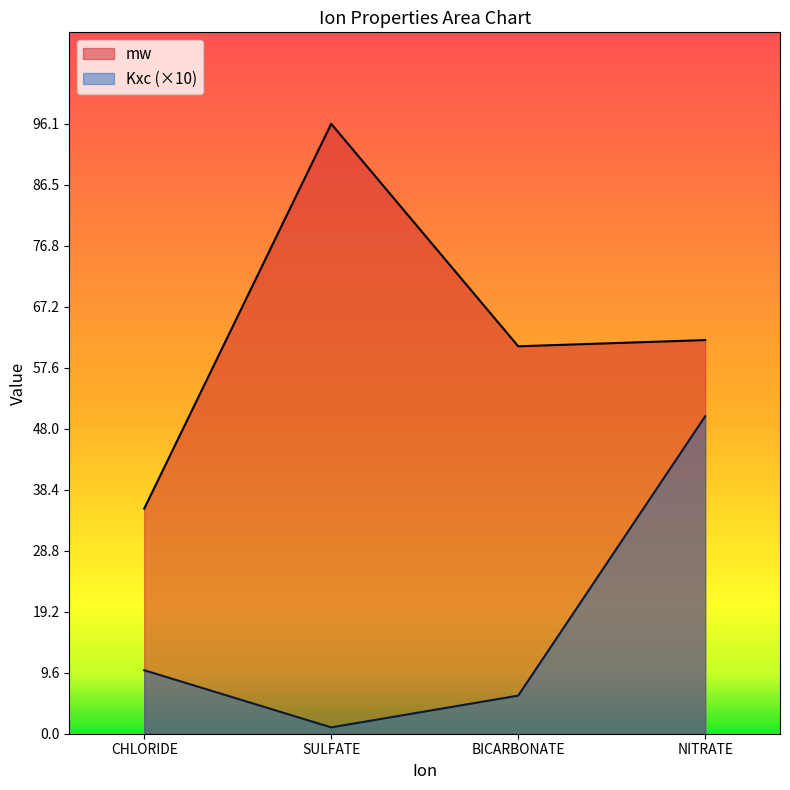

In Kxc, how many points are lower than both neighbors (excluding endpoints)?

1